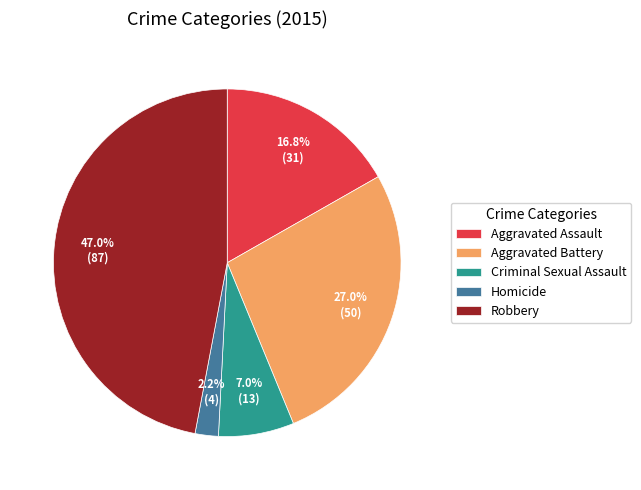

Which has a higher value, Homicide or Robbery?

Robbery